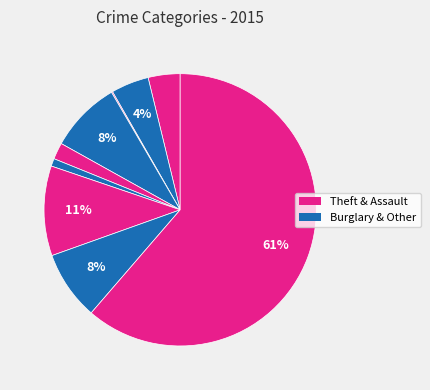

To the nearest percent, what is the difference between the largest and smallest slice percentages?

61%